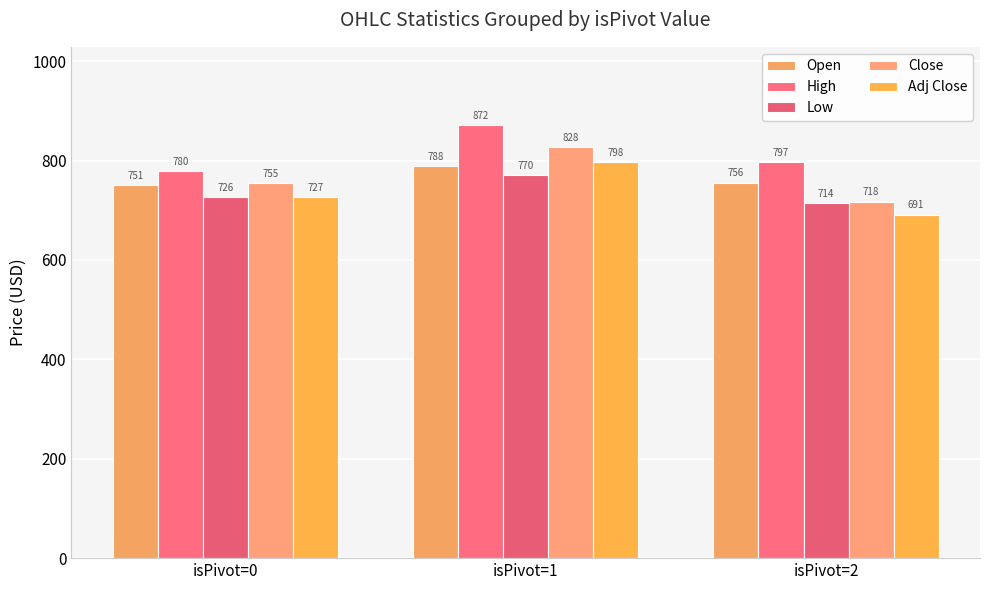

What is the approximate value of Low at isPivot=2?

713.8